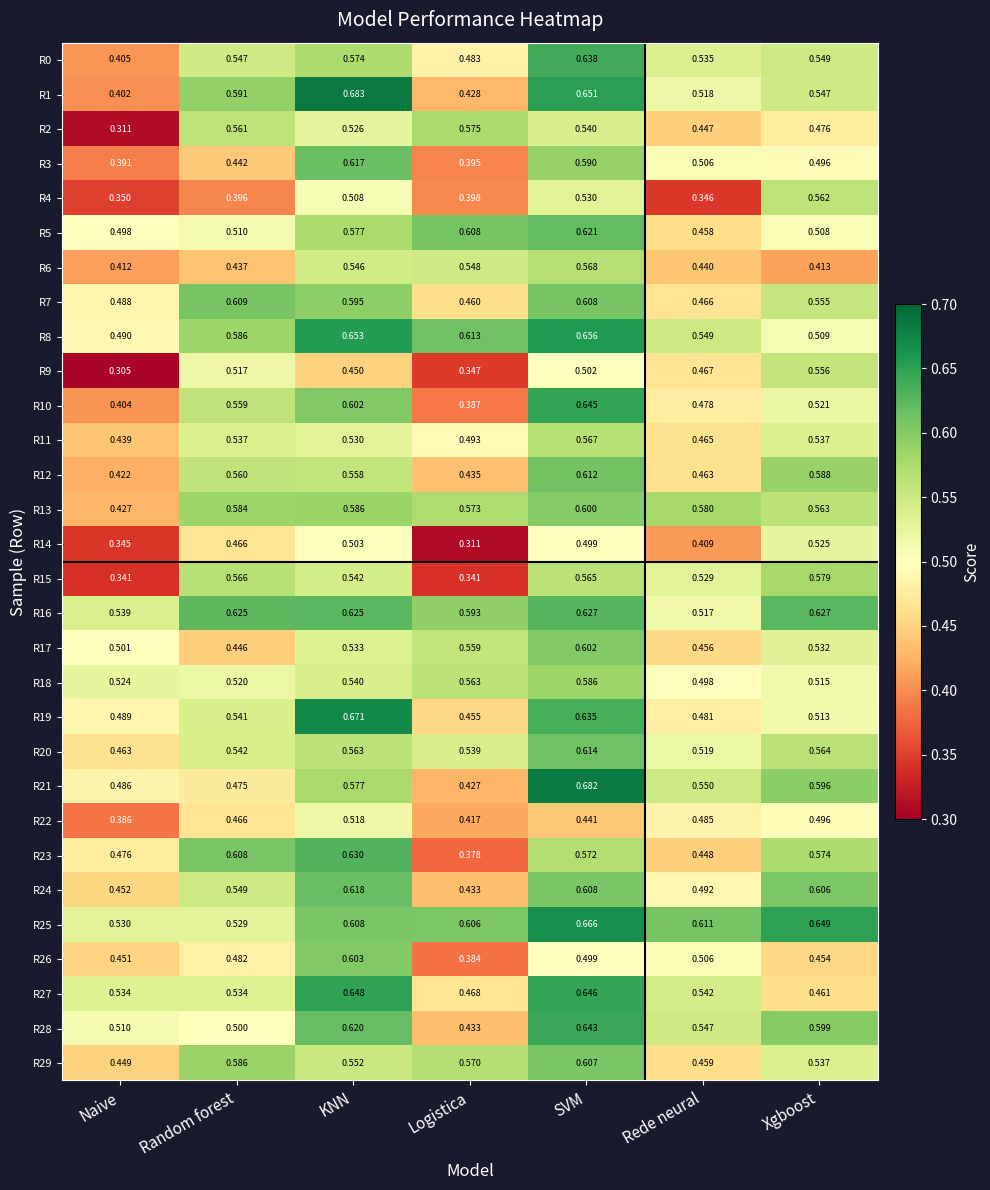

Which category has the highest value across all series?

KNN